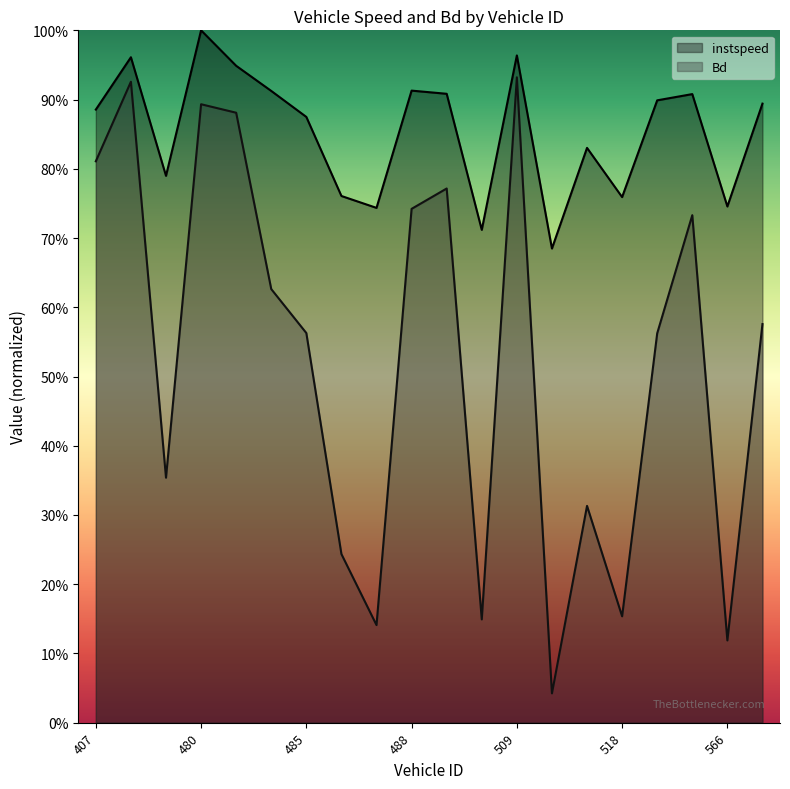

Reading right to left, what are all the values shown in this chart?

instspeed: 571=0.9	566=0.7	559=0.9	519=0.9	518=0.8	516=0.8	512=0.7	509=1.0	508=0.7	489=0.9	488=0.9	487=0.7	486=0.8	485=0.9	484=0.9	482=0.9	480=1.0	479=0.8	471=1.0	407=0.9
Bd: 571=0.6	566=0.1	559=0.7	519=0.6	518=0.2	516=0.3	512=0.0	509=0.9	508=0.1	489=0.8	488=0.7	487=0.1	486=0.2	485=0.6	484=0.6	482=0.9	480=0.9	479=0.4	471=0.9	407=0.8